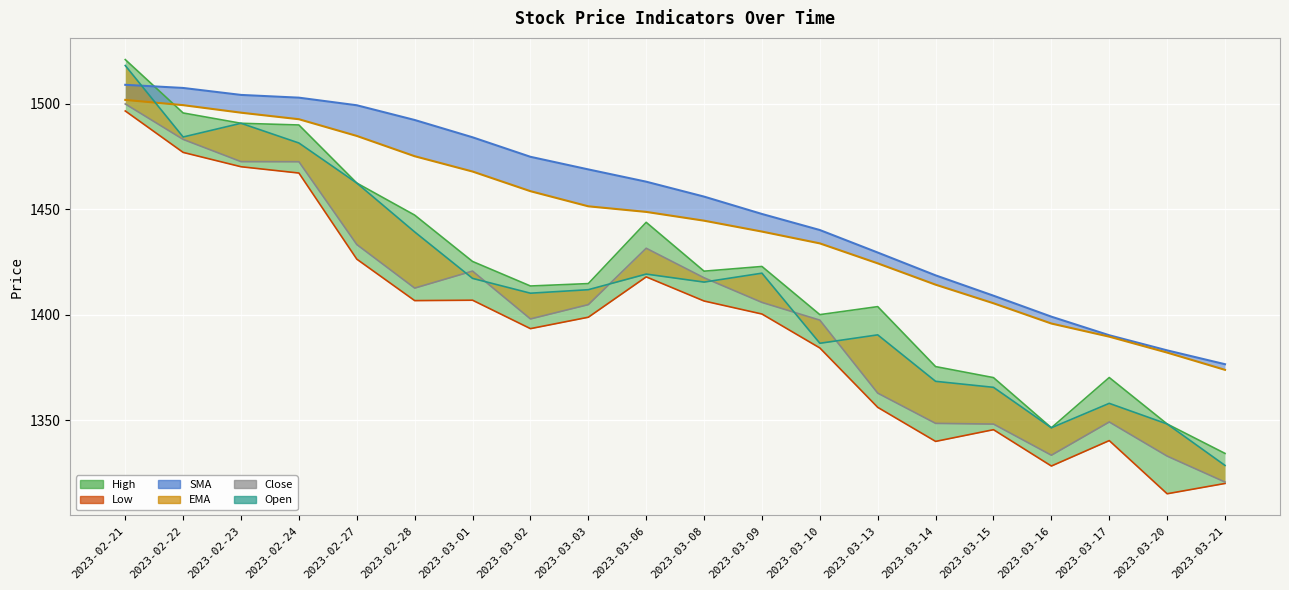

Read the Open value at 2023-03-06.

1419.3